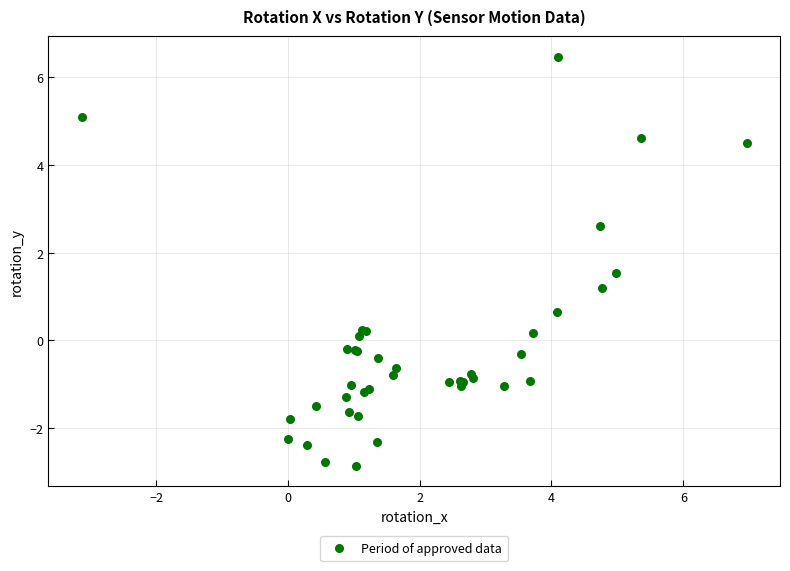

What Y value in the scatter plot is closest to 1?

1.2